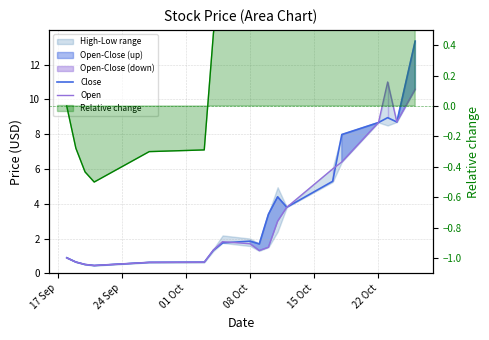

What position from the left is 08 Oct?

9